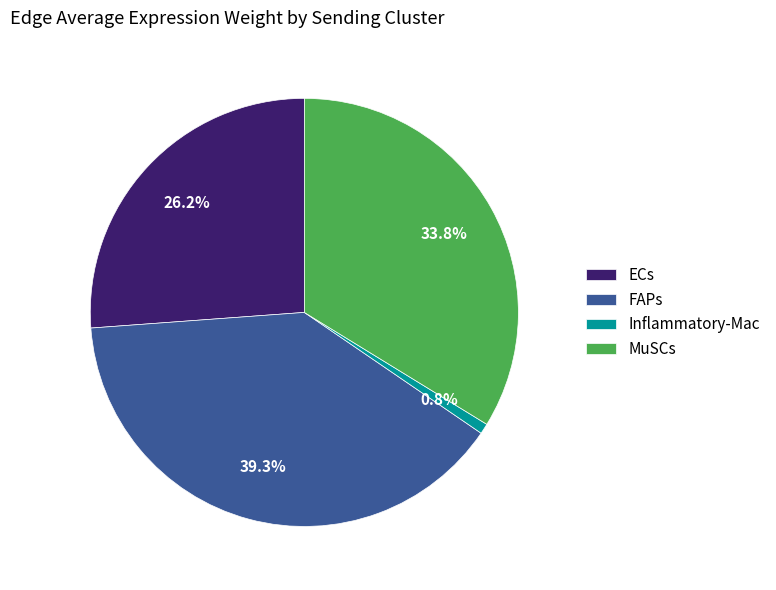

Rank the categories by value from highest to lowest.

FAPs, MuSCs, ECs, Inflammatory-Mac